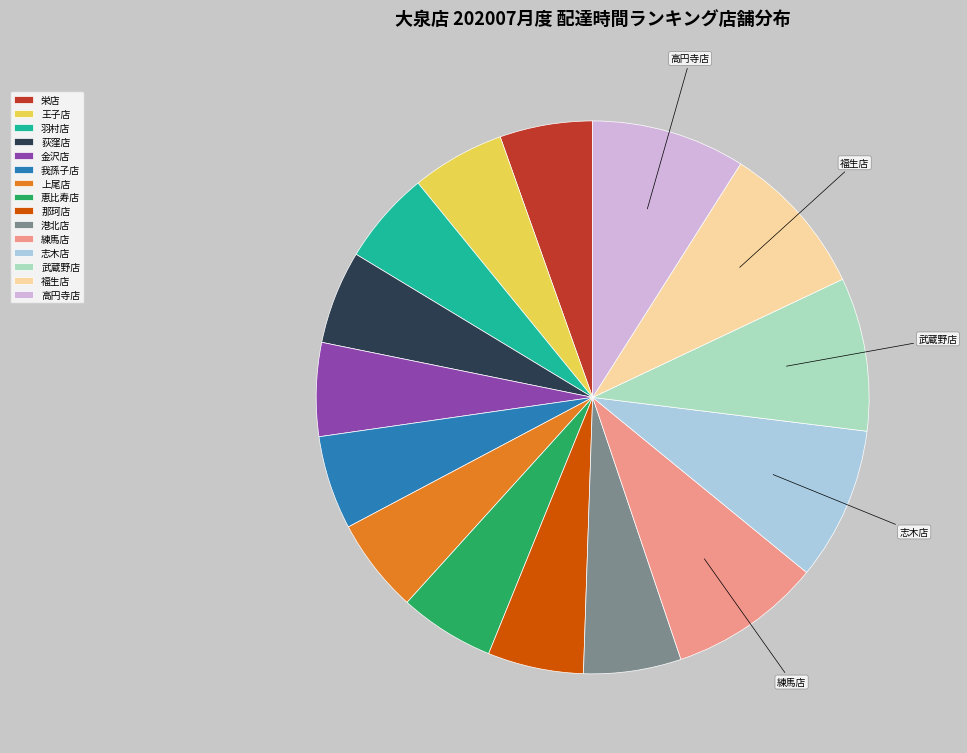

Does 福生店 represent more than half of the total?

No